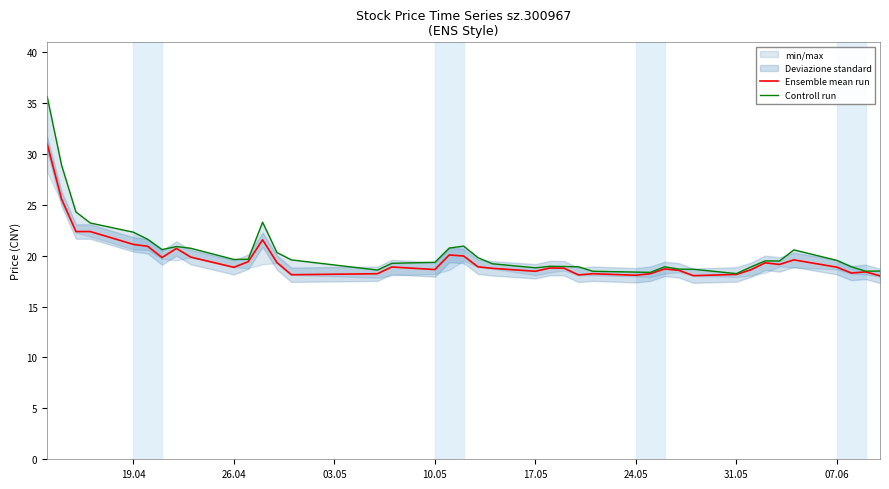

List the series in order of their peak value, lowest first.

Ensemble mean run, Controll run